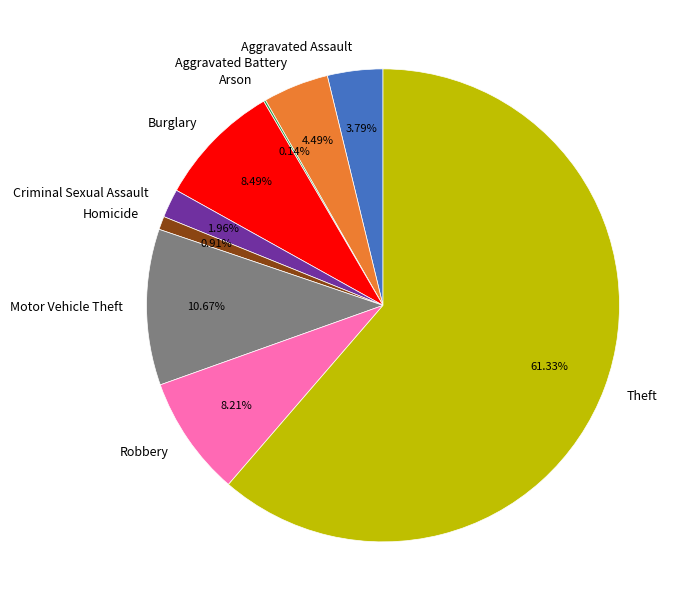

Do Robbery and Criminal Sexual Assault together represent more than half of the pie?

No